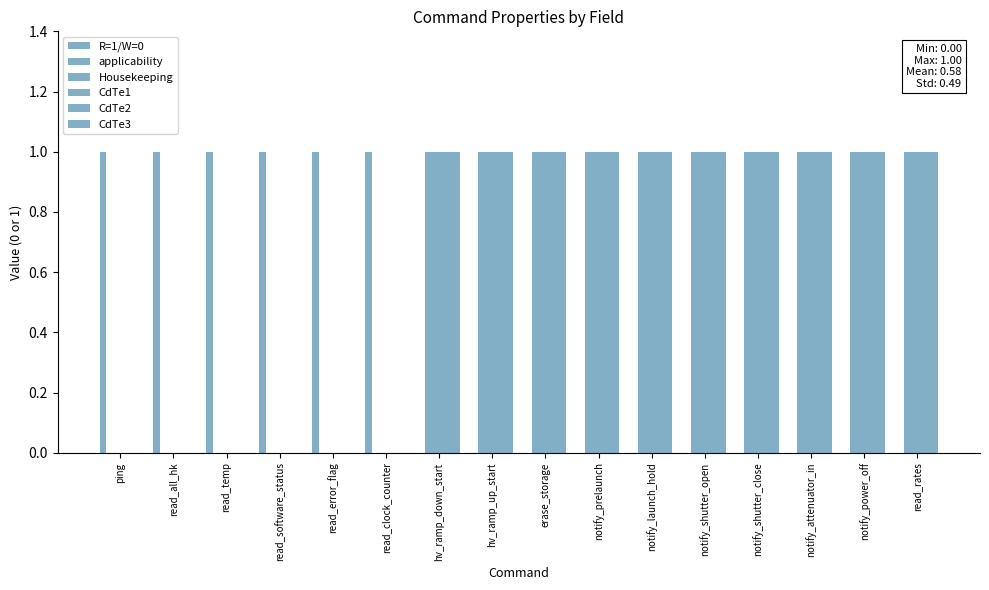

Is the value of CdTe3 at notify_prelaunch greater than the value of Housekeeping at hv_ramp_up_start?

No